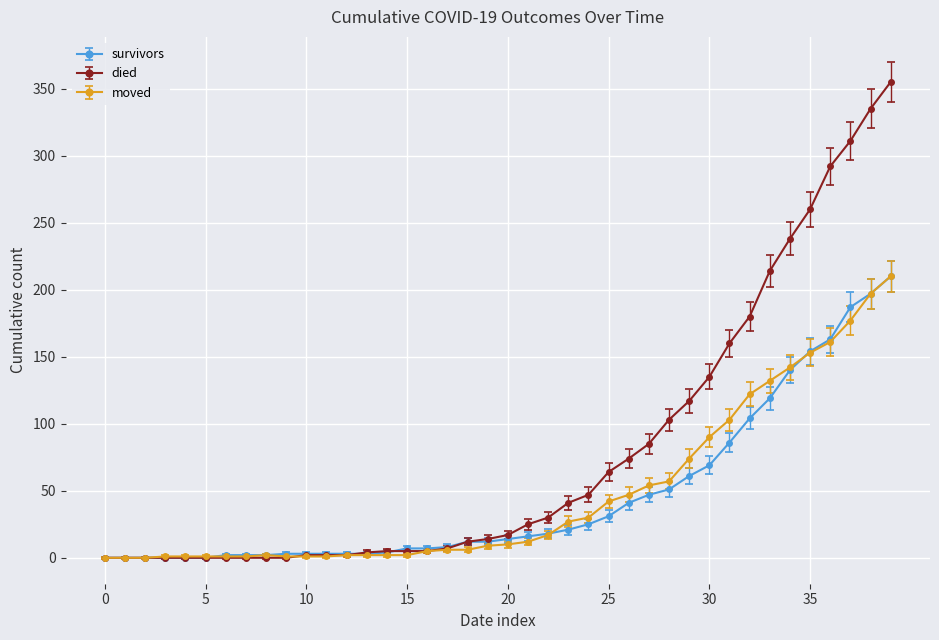

At how many categories does at least one series exceed 306?

3